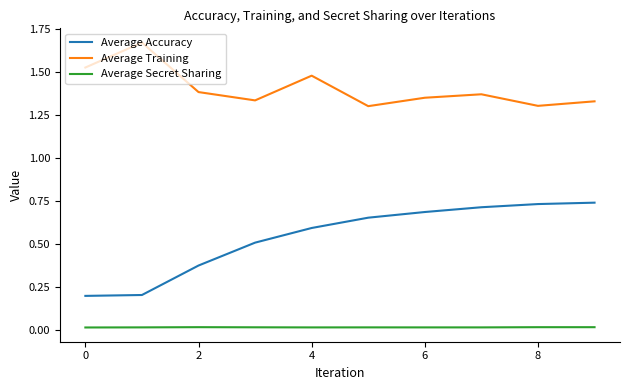

List the series in order of their overall mean, highest first.

Average Training, Average Accuracy, Average Secret Sharing